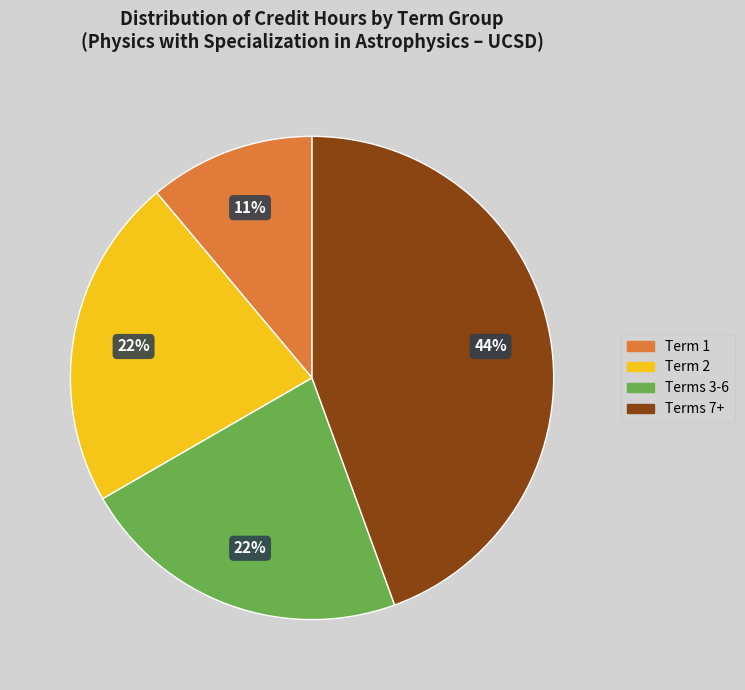

Is there a majority slice in this chart?

No